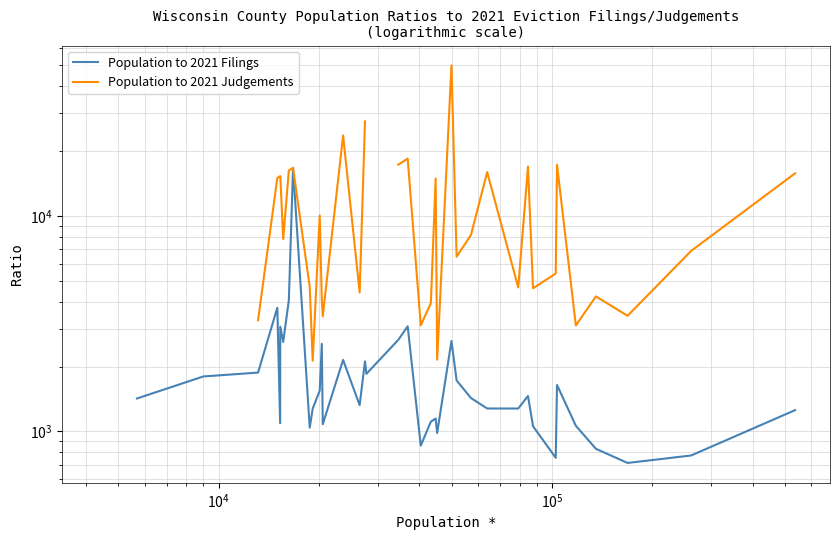

Count the number of data series in this chart.

2